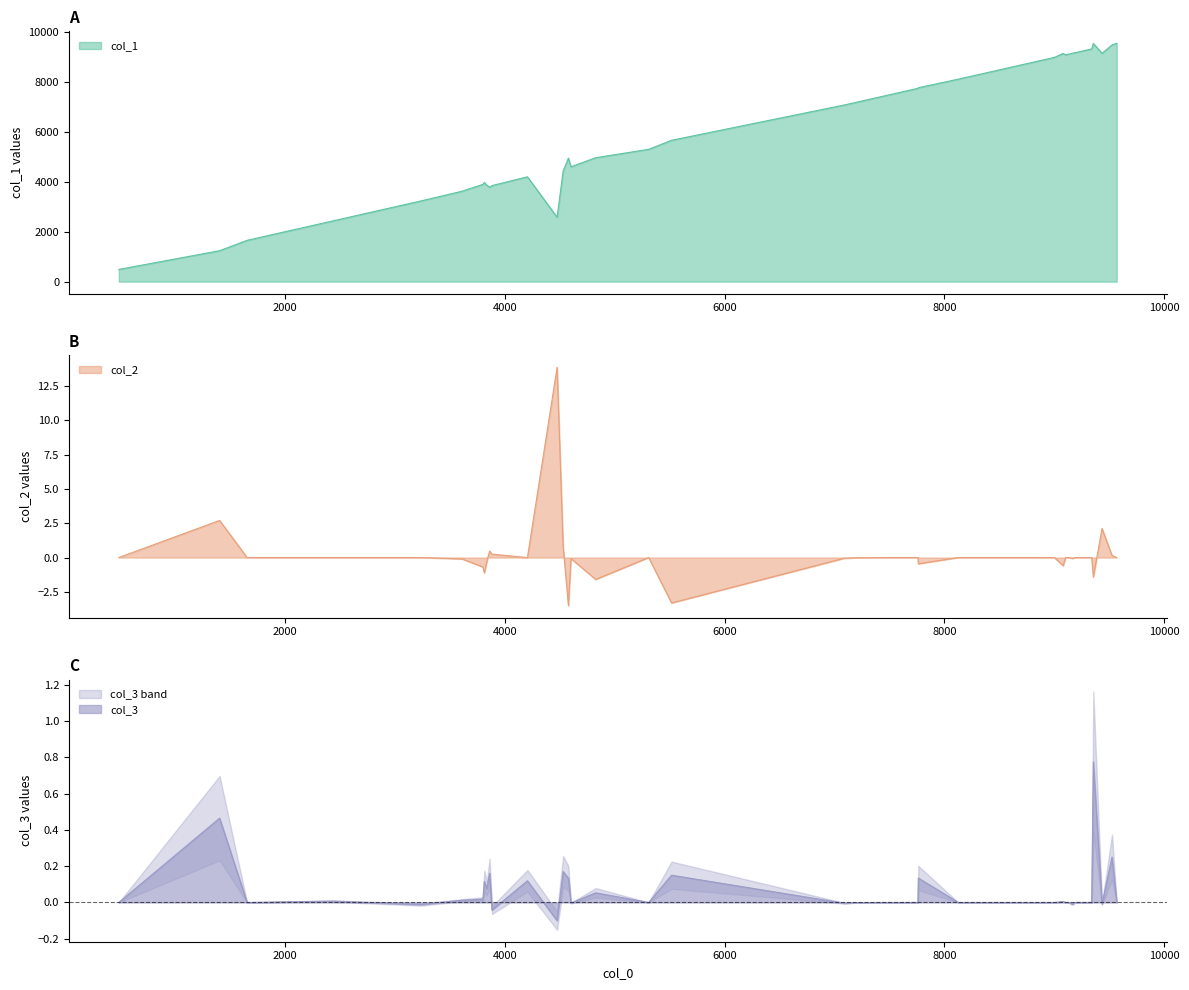

What is the minimum value for col_1?

490